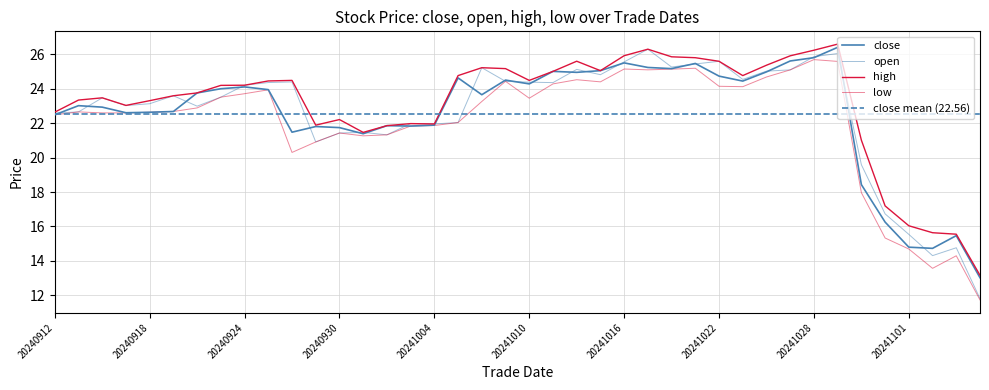

What is the value of the low point at the 1st from the left?

22.5